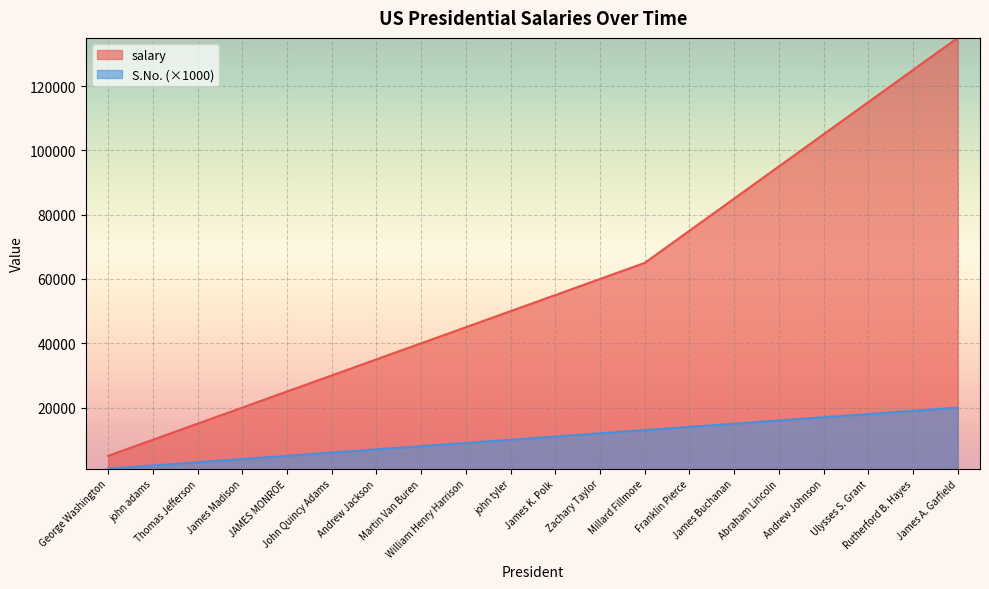

How many lines are shown in the chart?

2